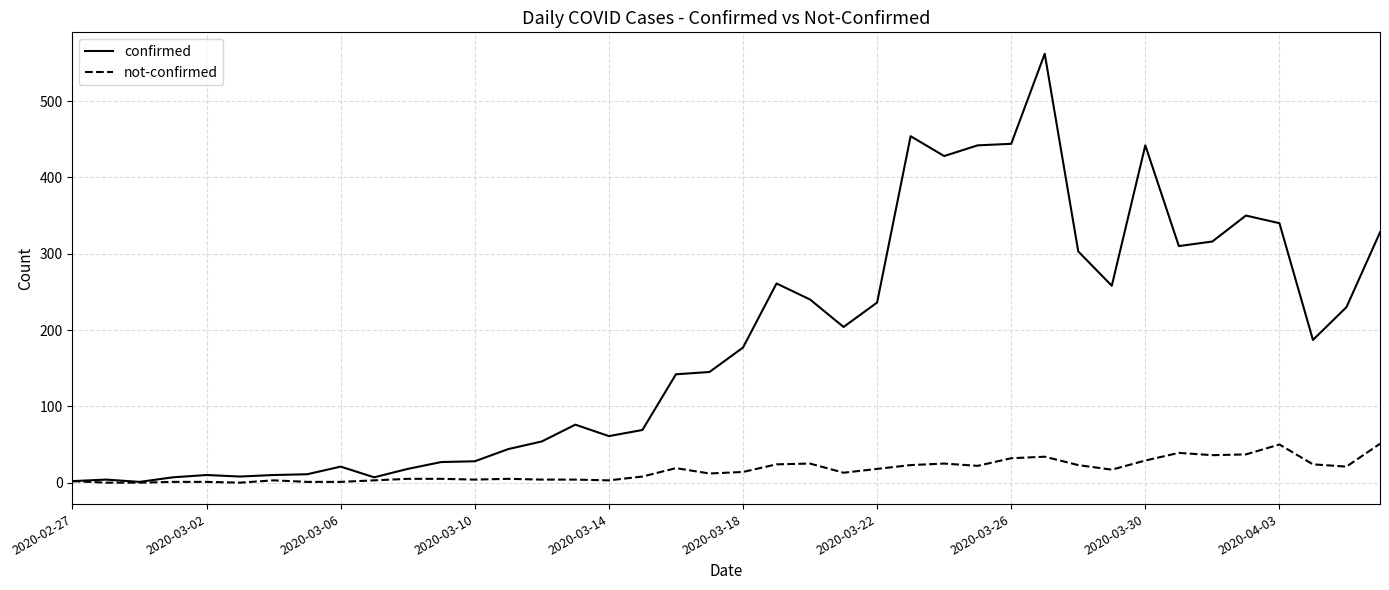

Rank the series by their maximum value, from lowest to highest.

not-confirmed, confirmed